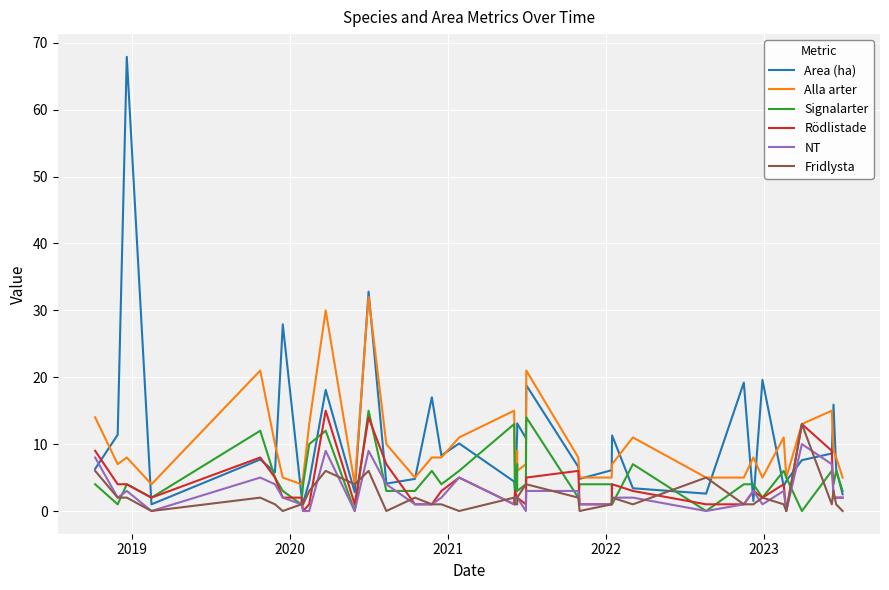

Reading right to left, transcribe all the data shown in this chart.

Area (ha): 2.5	6.3	15.9	8.6	7.6	4.5	3.7	19.6	1.5	19.2	2.6	3.4	11.3	6.1	4.8	6.6	18.8	10.9	13.1	11.8	2.9	4.4	10.1	8.3	17.0	4.8	4.1	32.8	2.8	18.1	4.4	1.2	2.4	27.9	5.8	7.7	1.0	67.9	11.4	6.3
Alla arter: 5.0	8.0	9.0	15.0	13.0	5.0	11.0	5.0	8.0	5.0	5.0	11.0	7.0	5.0	5.0	8.0	21.0	7.0	6.0	9.0	5.0	15.0	11.0	8.0	8.0	5.0	10.0	32.0	4.0	30.0	13.0	5.0	4.0	5.0	10.0	21.0	4.0	8.0	7.0	14.0
Signalarter: 3.0	6.0	4.0	6.0	0.0	5.0	6.0	2.0	4.0	4.0	0.0	7.0	1.0	4.0	4.0	2.0	14.0	4.0	3.0	7.0	2.0	13.0	6.0	4.0	6.0	3.0	3.0	15.0	0.0	12.0	10.0	4.0	1.0	3.0	5.0	12.0	2.0	4.0	1.0	4.0
Rödlistade: 2.0	2.0	2.0	9.0	13.0	0.0	4.0	2.0	3.0	1.0	1.0	3.0	4.0	1.0	1.0	6.0	5.0	1.0	2.0	2.0	3.0	1.0	5.0	3.0	1.0	1.0	7.0	14.0	1.0	15.0	1.0	0.0	2.0	2.0	5.0	8.0	2.0	4.0	4.0	9.0
NT: 2.0	2.0	2.0	7.0	10.0	0.0	3.0	1.0	3.0	1.0	0.0	2.0	2.0	1.0	1.0	3.0	3.0	0.0	2.0	2.0	2.0	1.0	5.0	2.0	1.0	1.0	4.0	9.0	0.0	9.0	0.0	0.0	1.0	2.0	4.0	5.0	0.0	3.0	2.0	8.0
Fridlysta: 0.0	1.0	3.0	1.0	13.0	0.0	1.0	2.0	1.0	1.0	5.0	1.0	2.0	1.0	0.0	2.0	4.0	4.0	2.0	1.0	1.0	2.0	0.0	1.0	1.0	2.0	0.0	6.0	4.0	6.0	3.0	1.0	1.0	0.0	1.0	2.0	0.0	2.0	2.0	6.0